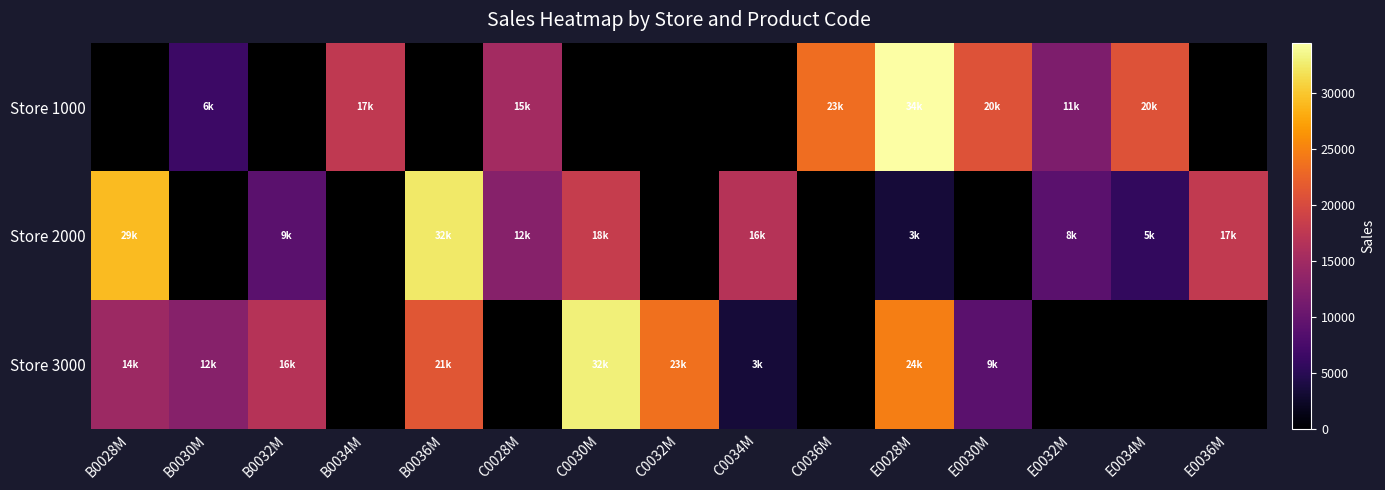

At which label does Store 1000 first exceed 15176?

B0034M